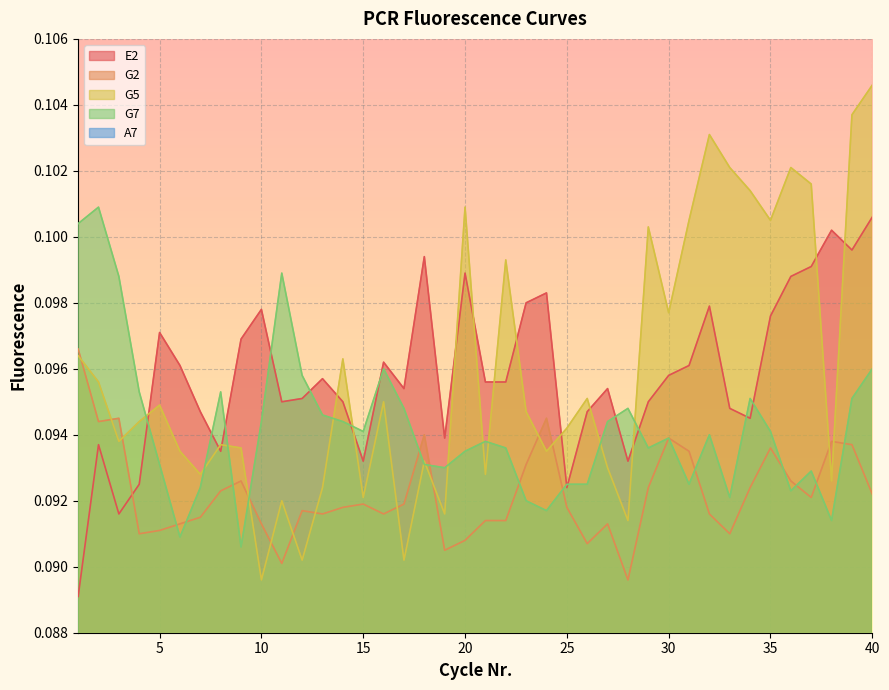

Which category has the highest value across all series?

40